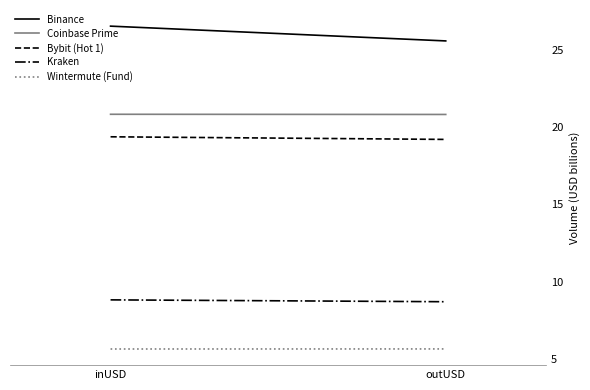

Which series has the widest spread of values?

Binance